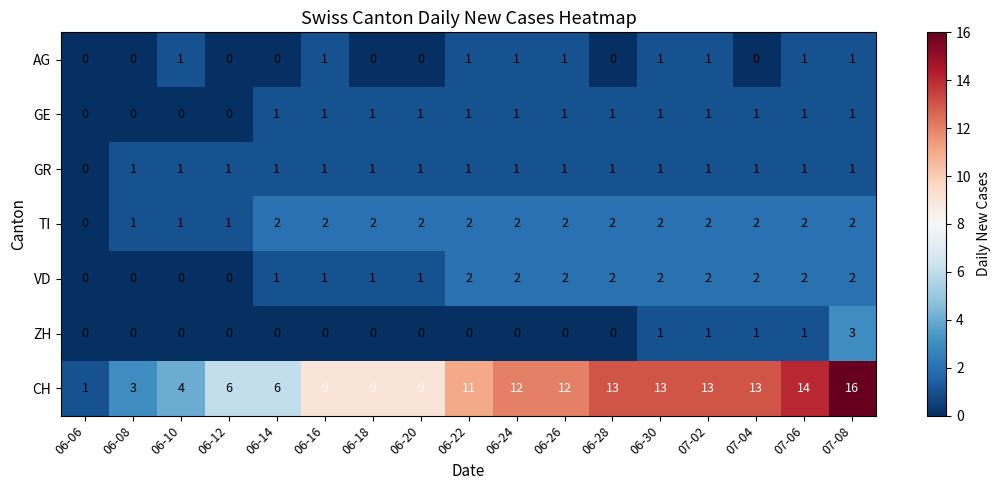

What is the maximum value for CH?

16